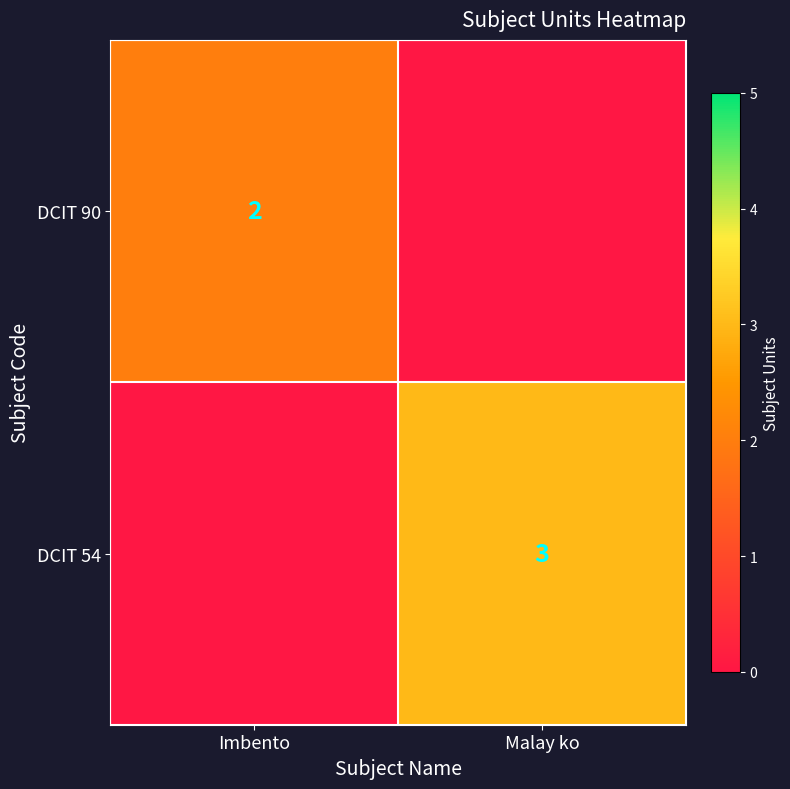

Is it true that DCIT 54 equals 5 at Malay ko?

False